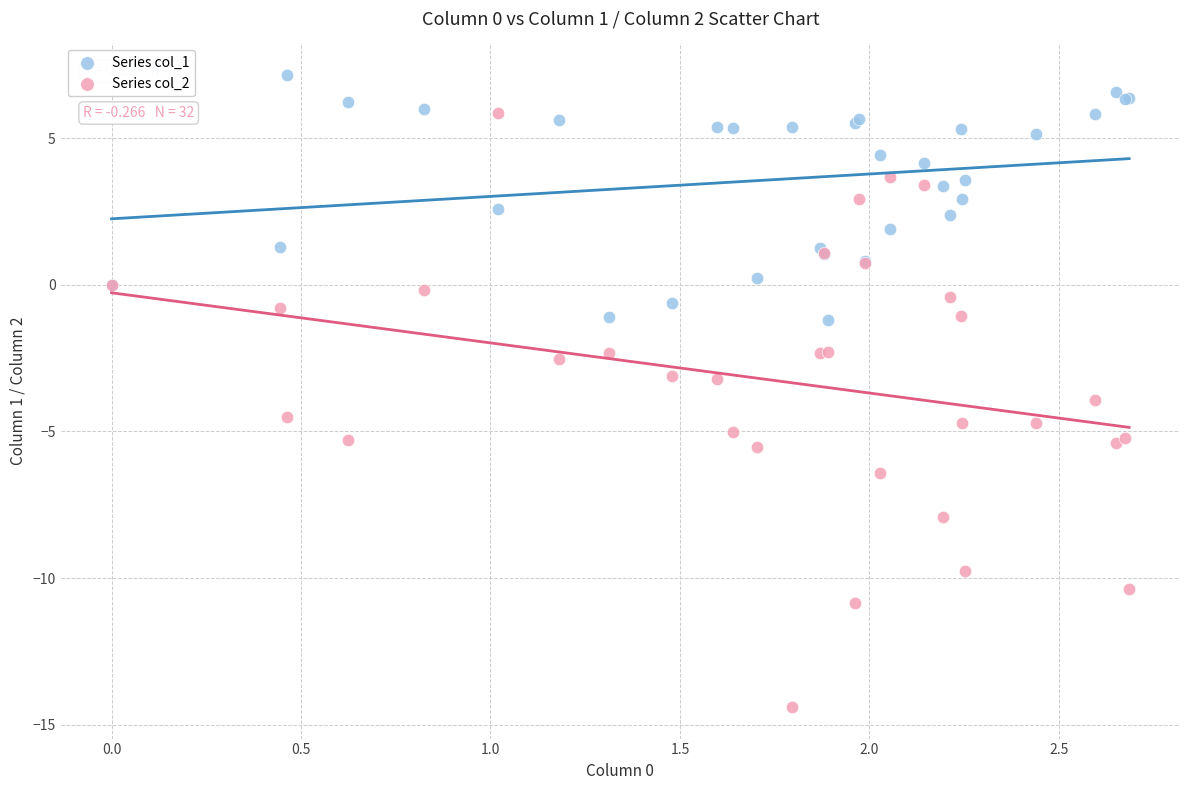

Which series reaches the minimum Y coordinate?

Series col_2